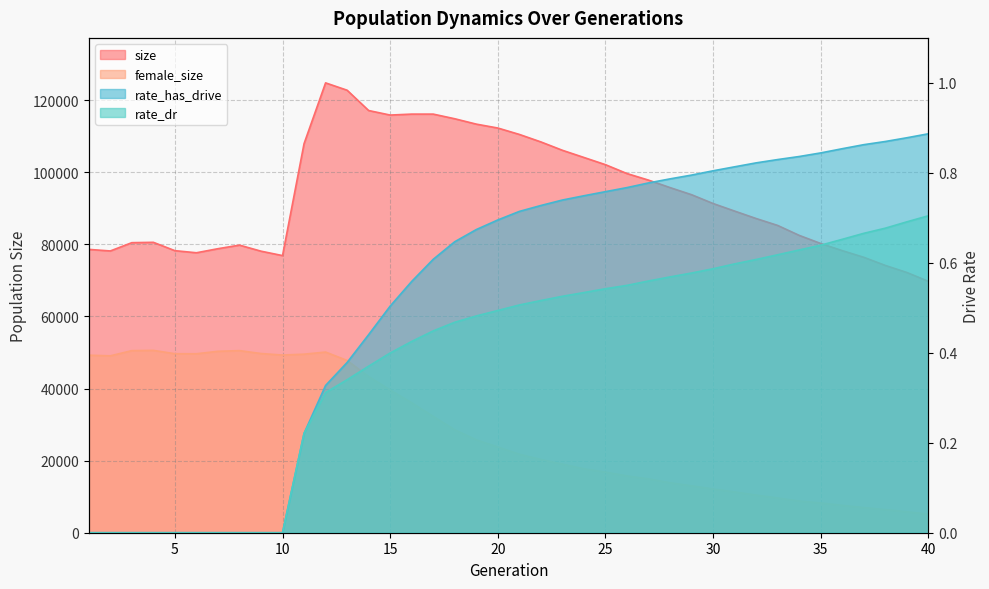

Rank the series by their maximum value, from lowest to highest.

rate_dr, rate_has_drive, female_size, size